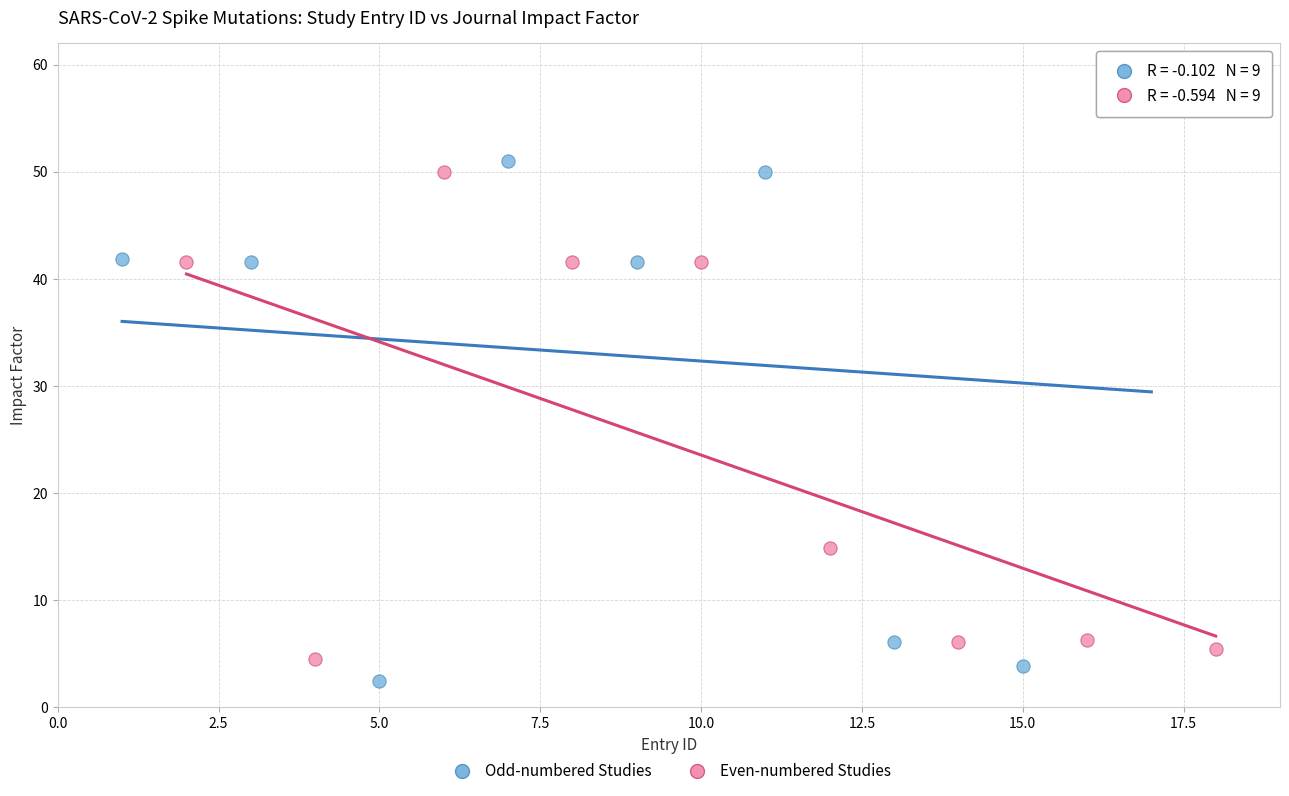

What are all the series names shown in the legend?

Odd-numbered Studies, Even-numbered Studies